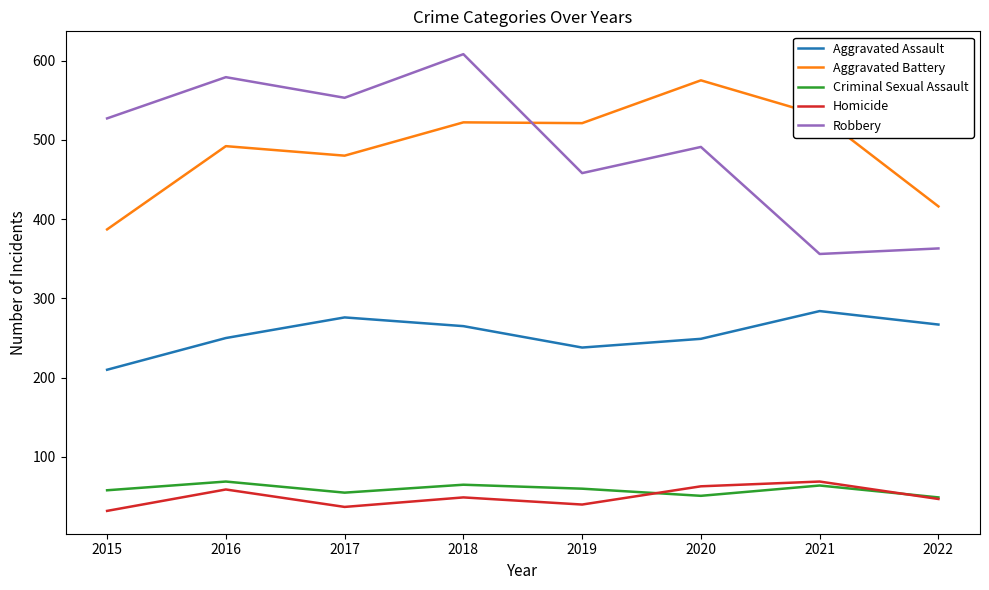

What is the lowest value of the Robbery series?

356